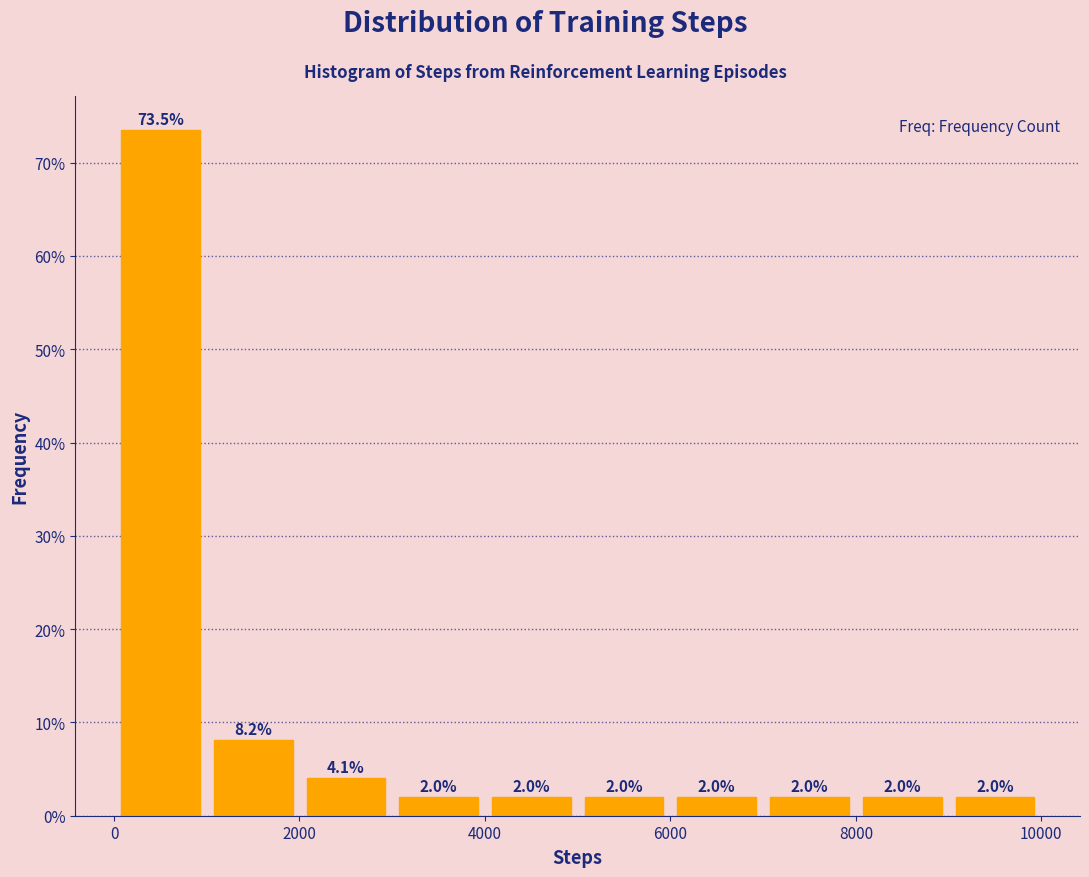

Reading left to right, transcribe this chart: for each bar, give the range it covers on the x-axis and its height. The bar edges are not printed on the chart, so give them approximately, as read against the axis.

0 to 1000: 73.5
1000 to 2000: 8.2
2000 to 3000: 4.1
3000 to 4000: 2.0
4000 to 5000: 2.0
5000 to 6000: 2.0
6000 to 7000: 2.0
7000 to 8000: 2.0
8000 to 9000: 2.0
9000 to 10000: 2.0